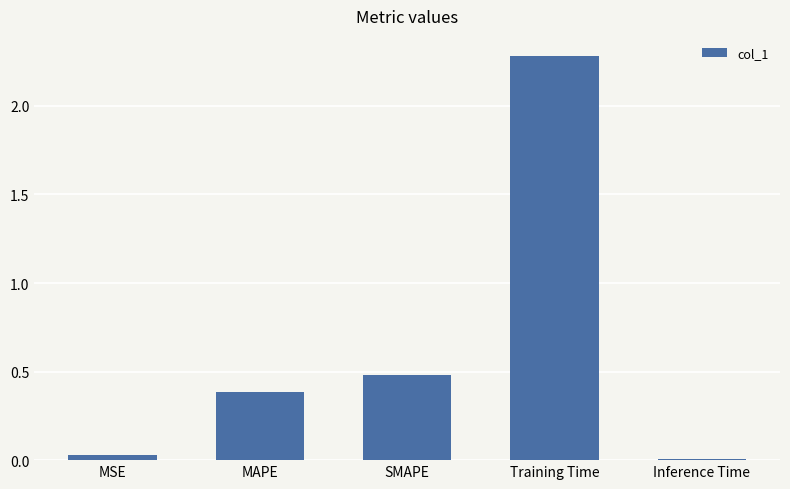

Between MAPE and MSE, which is larger?

MAPE